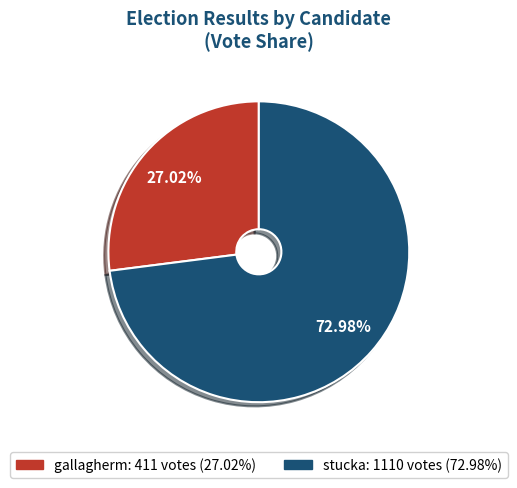

What is the majority slice?

stucka